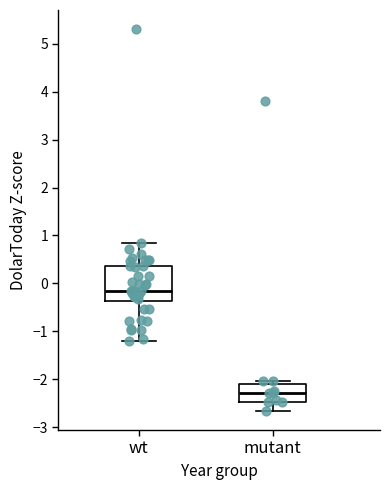

Where is the lower edge of the box for mutant on the y-axis? The values are not printed on the chart, so give them approximately, as read against the axis.

-2.5